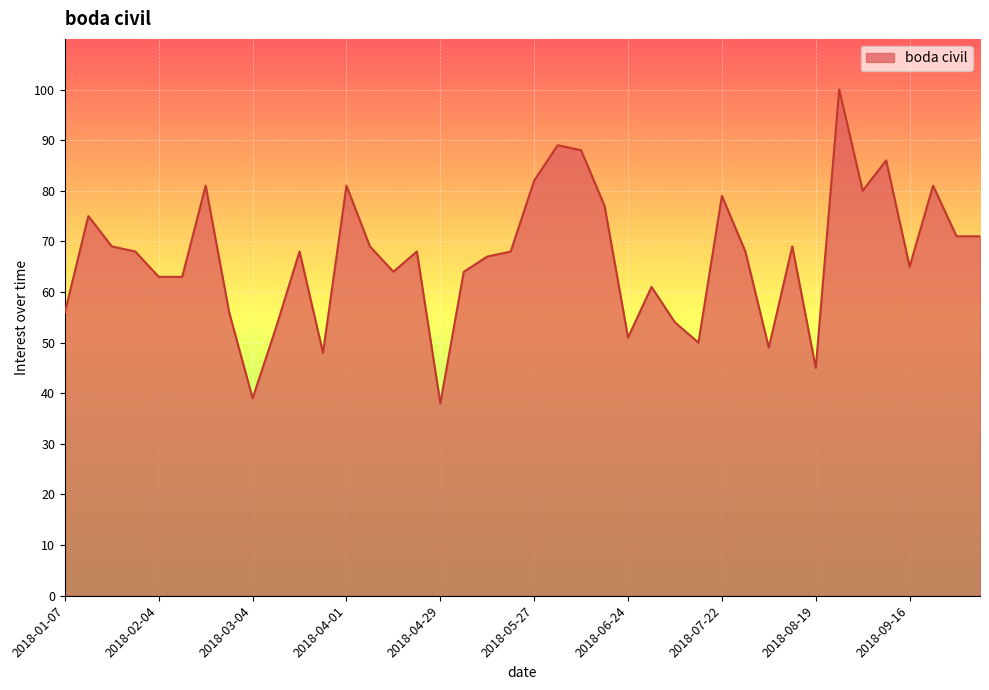

What is the difference between the maximum and minimum values?

62